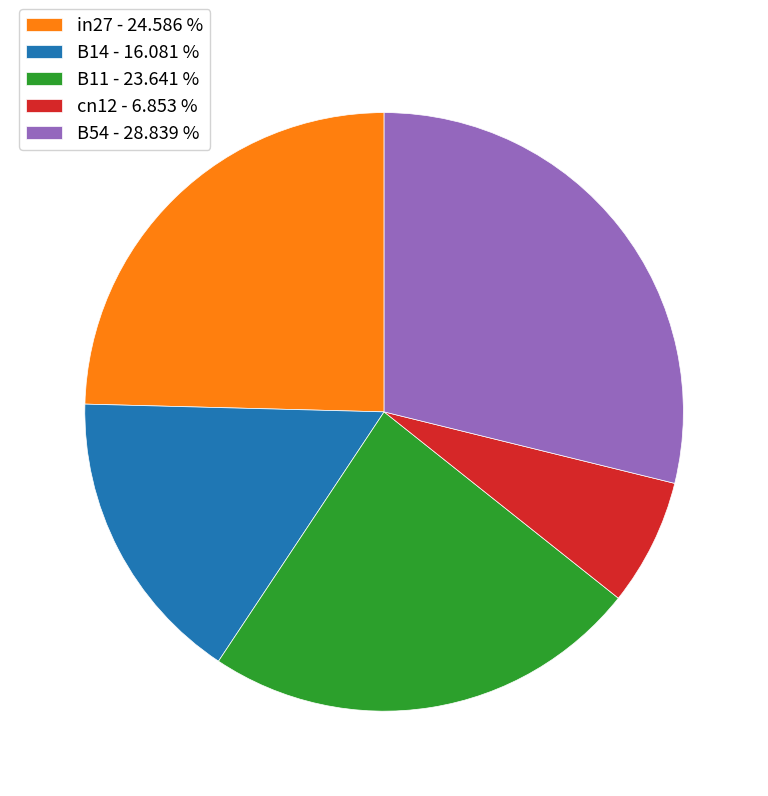

Is the sum of B11 - 23.641 % and in27 - 24.586 % greater than half?

No